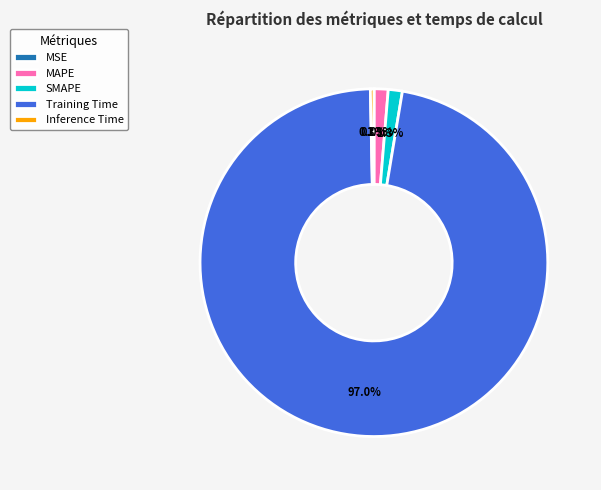

To the nearest percent, what is the difference between the MAPE and Inference Time slice percentages?

1%